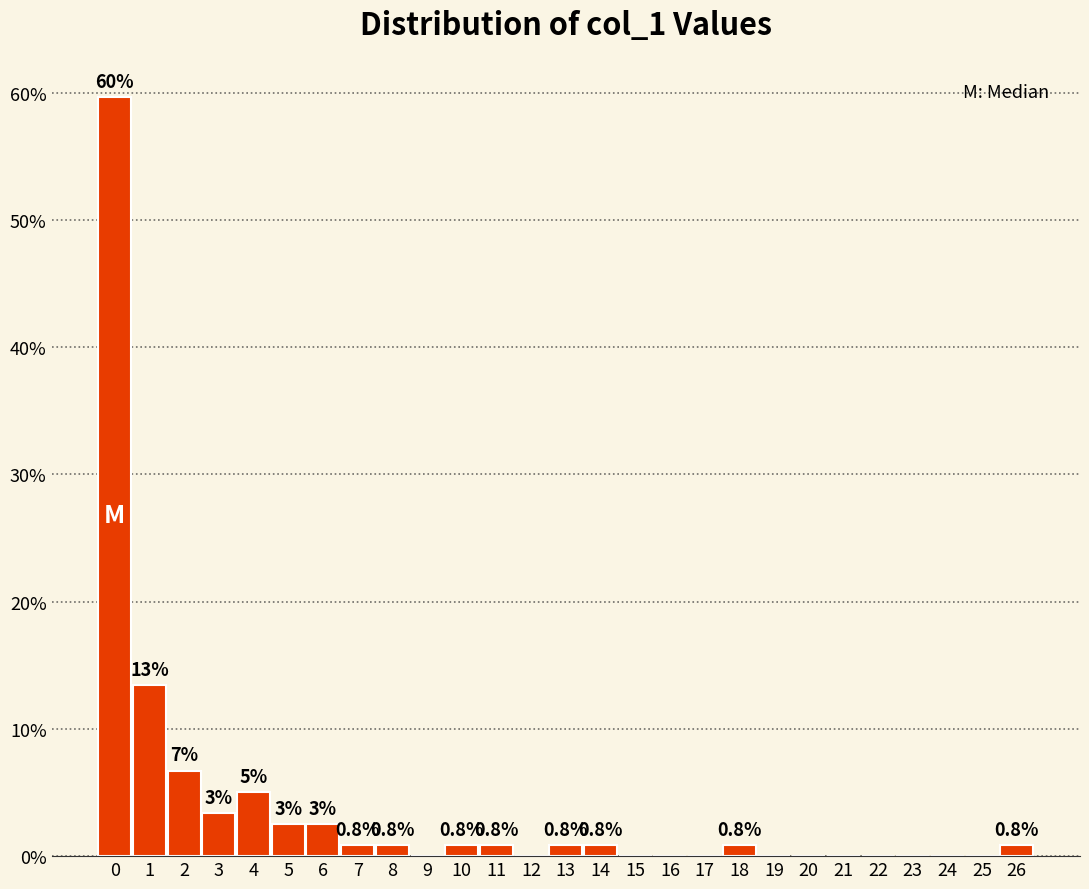

Which range on the x-axis has the tallest bar?

-0.5 to 0.5